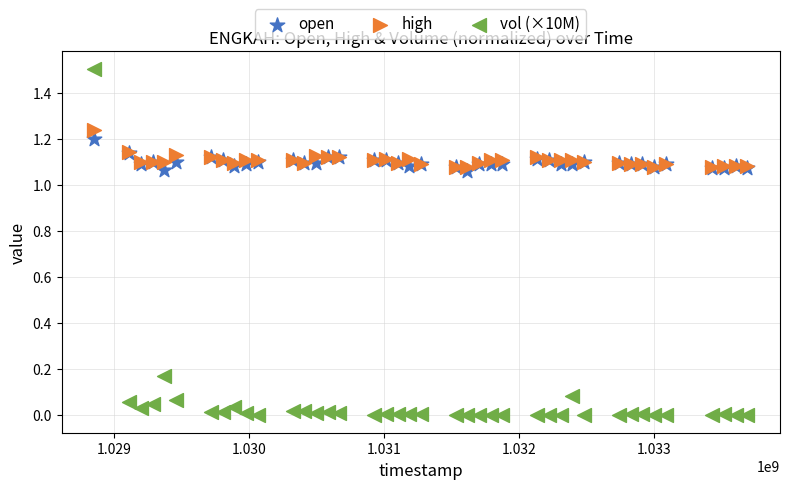

Which series has the widest spread of Y values?

vol (×10M)